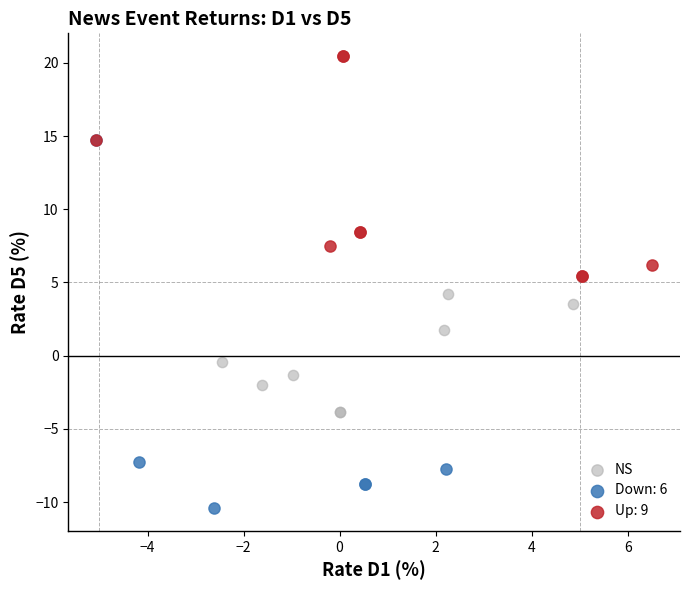

Which series contains the highest Y value?

Up: 9